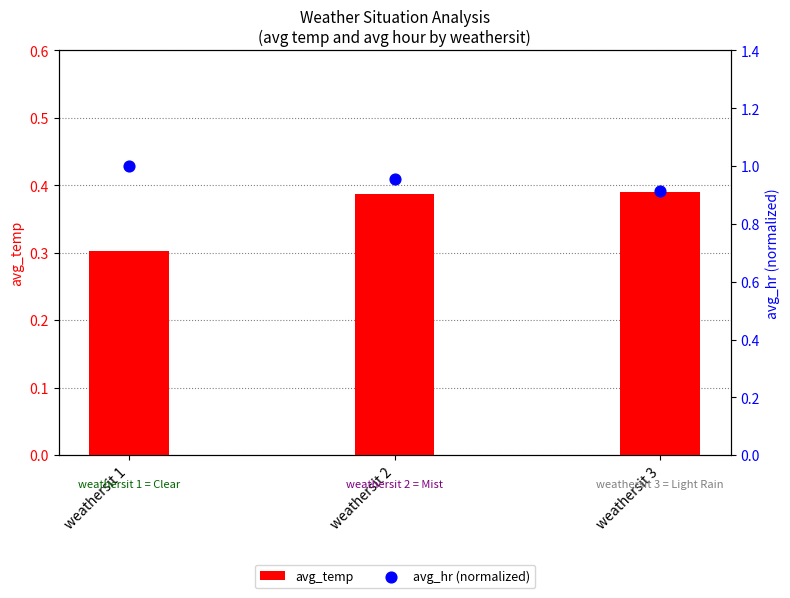

Is the value of avg_hr (normalized) at weathersit 3 greater than the value of avg_temp at weathersit 1?

Yes